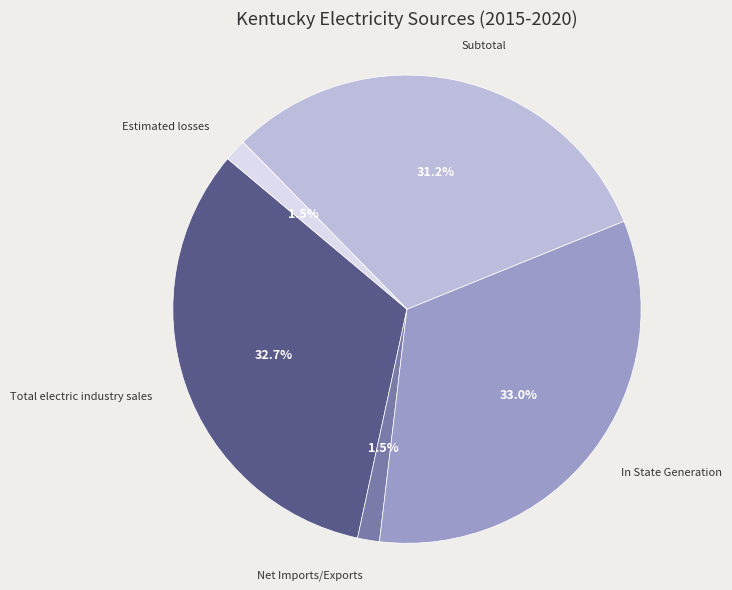

Combined, do Subtotal and Net Imports/Exports account for over 50%?

No